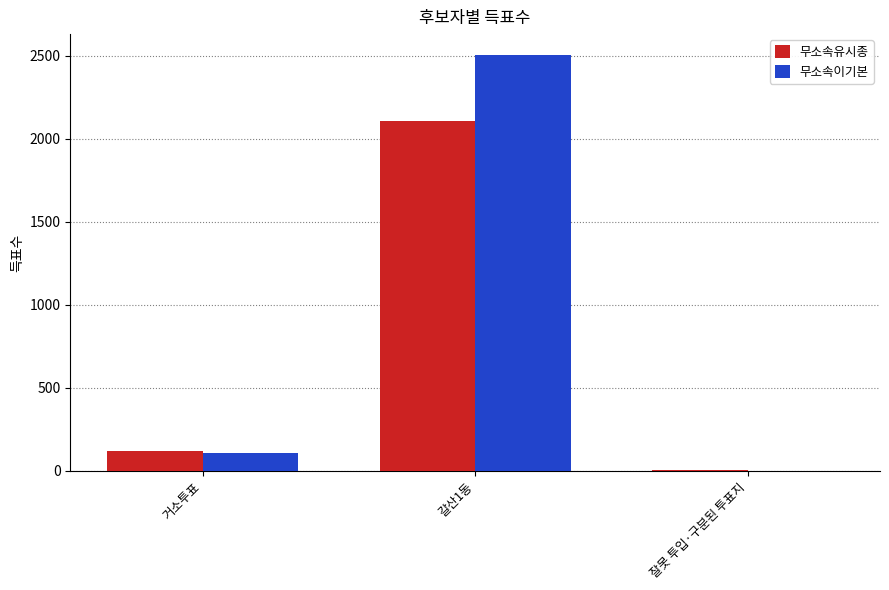

What is the maximum value shown in the chart?

2506